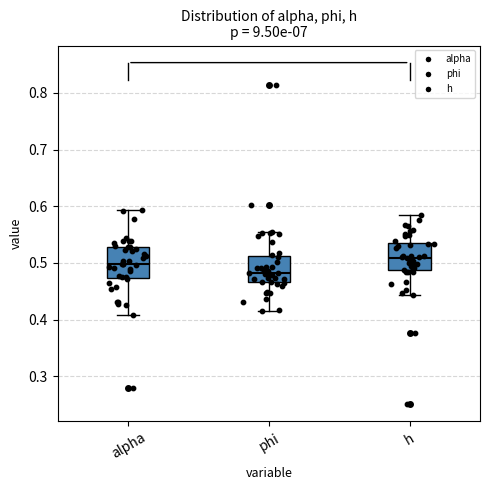

Reading left to right, read every box against the y-axis: the position of its median line, the range the box covers, and the ends of its whiskers. The values are not printed on the chart, so give them approximately, as read against the axis.

alpha: median 0.50, box 0.47 to 0.53, whiskers 0.41 to 0.59
phi: median 0.48, box 0.47 to 0.51, whiskers 0.41 to 0.55
h: median 0.51, box 0.49 to 0.54, whiskers 0.44 to 0.58